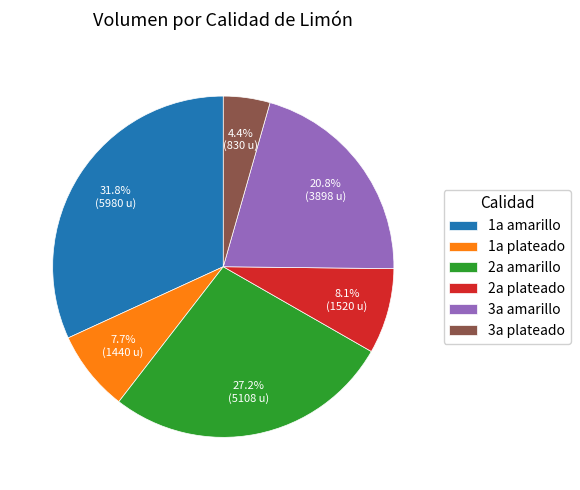

How many segments does this pie chart have?

6